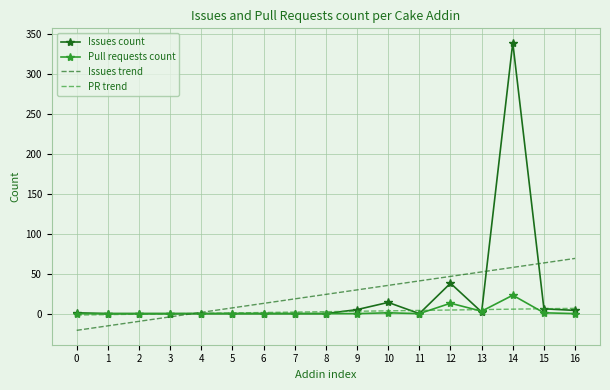

At which category is the sum across all series the highest?

14